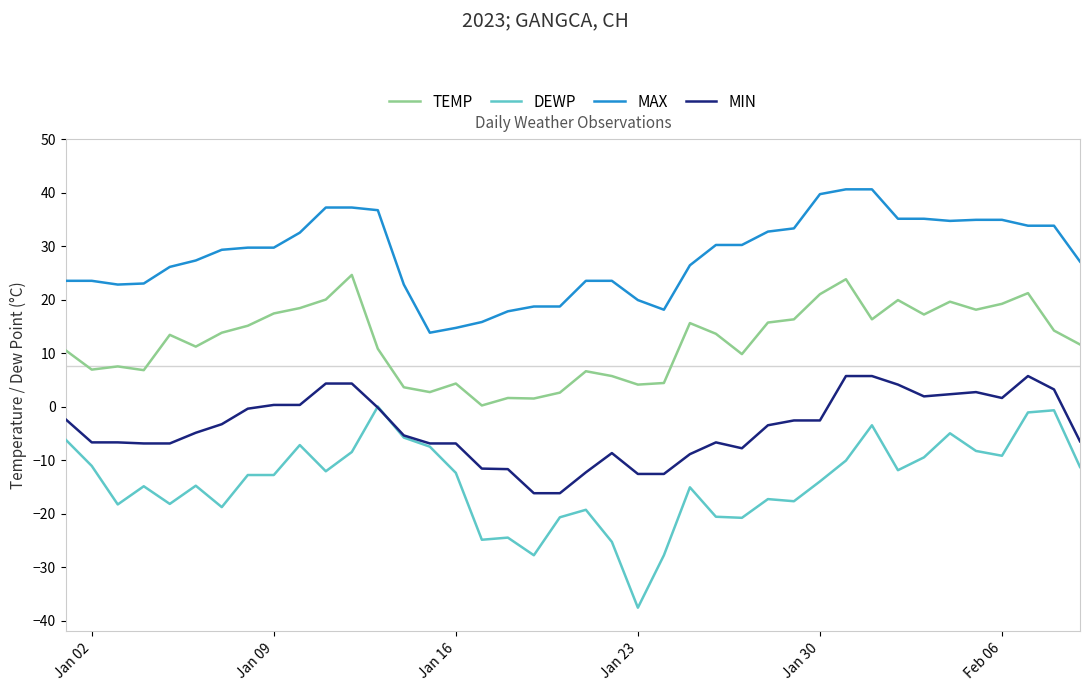

Which series has the largest total across all categories?

MAX